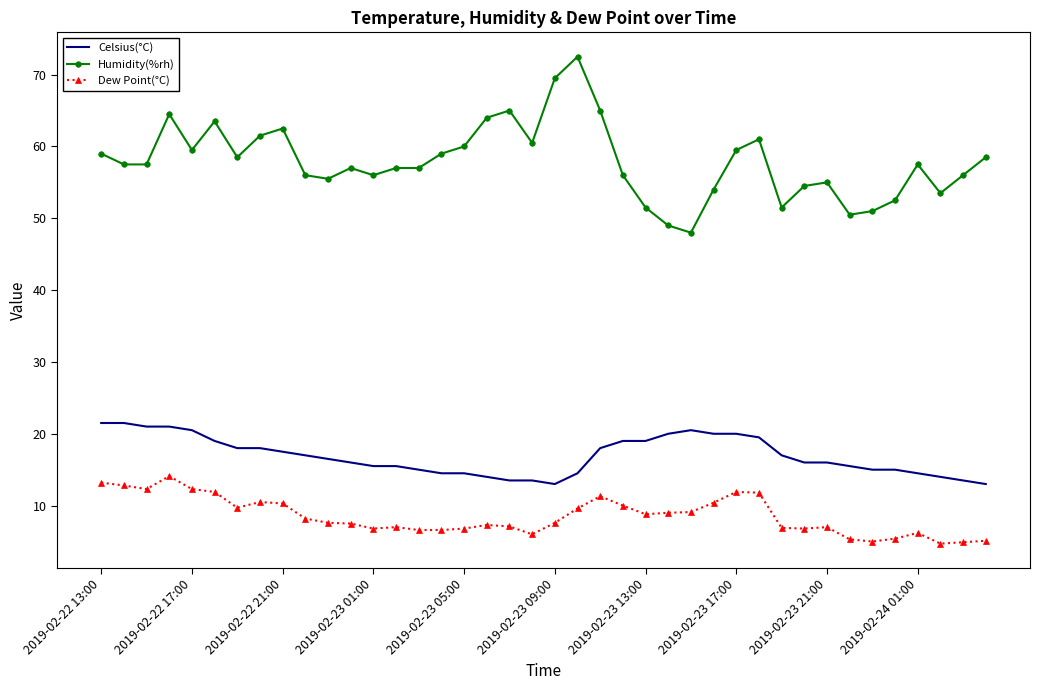

True or false: Dew Point(°C) and Humidity(%rh) intersect in this chart.

False